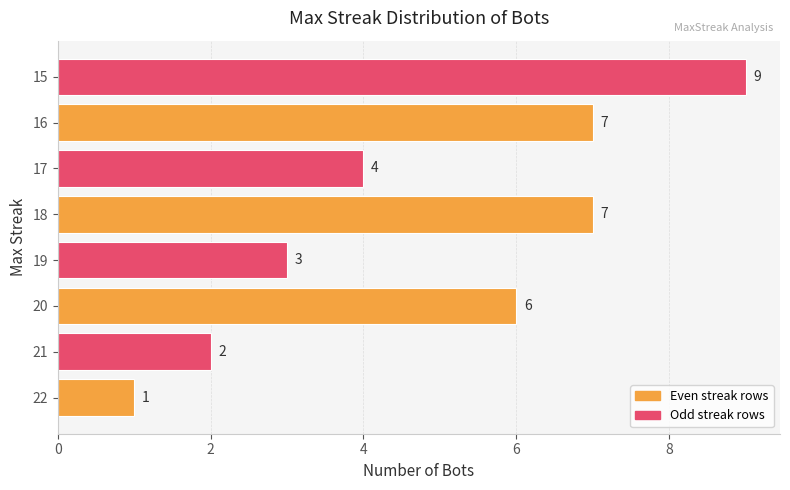

True or false: the data shows 9 at 15.

True